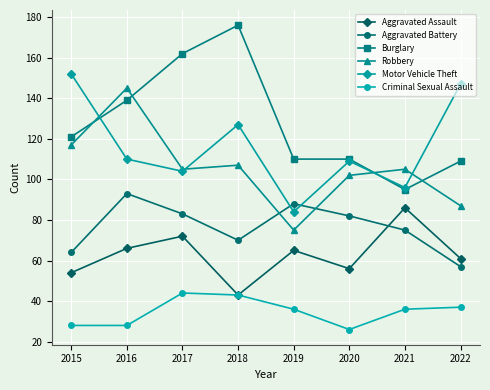

What is the difference between the Criminal Sexual Assault values at 2021 and 2018?

7